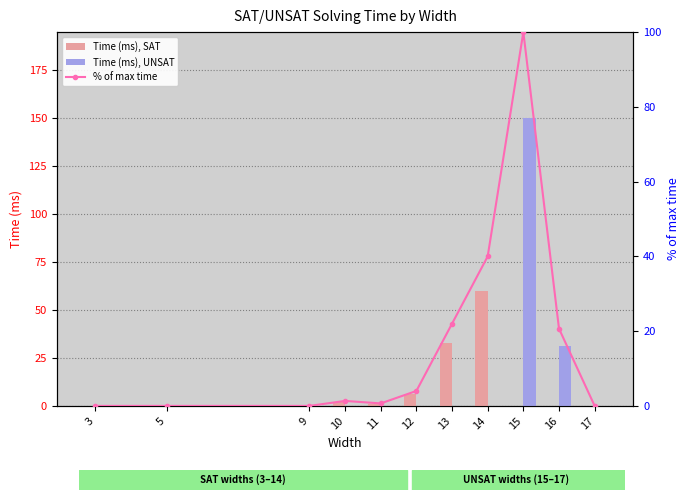

What is the difference between the second highest and minimum values in the Time (ms), UNSAT series?

31.0